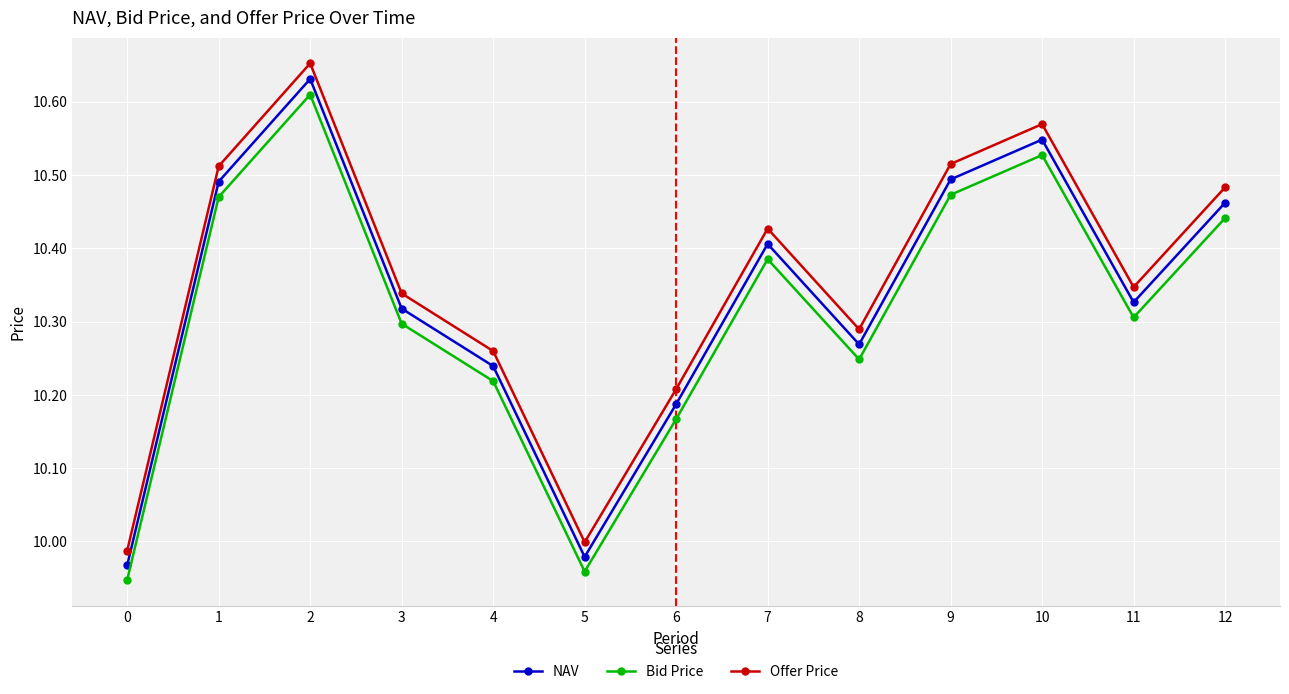

True or false: Offer Price and NAV cross at least once.

False